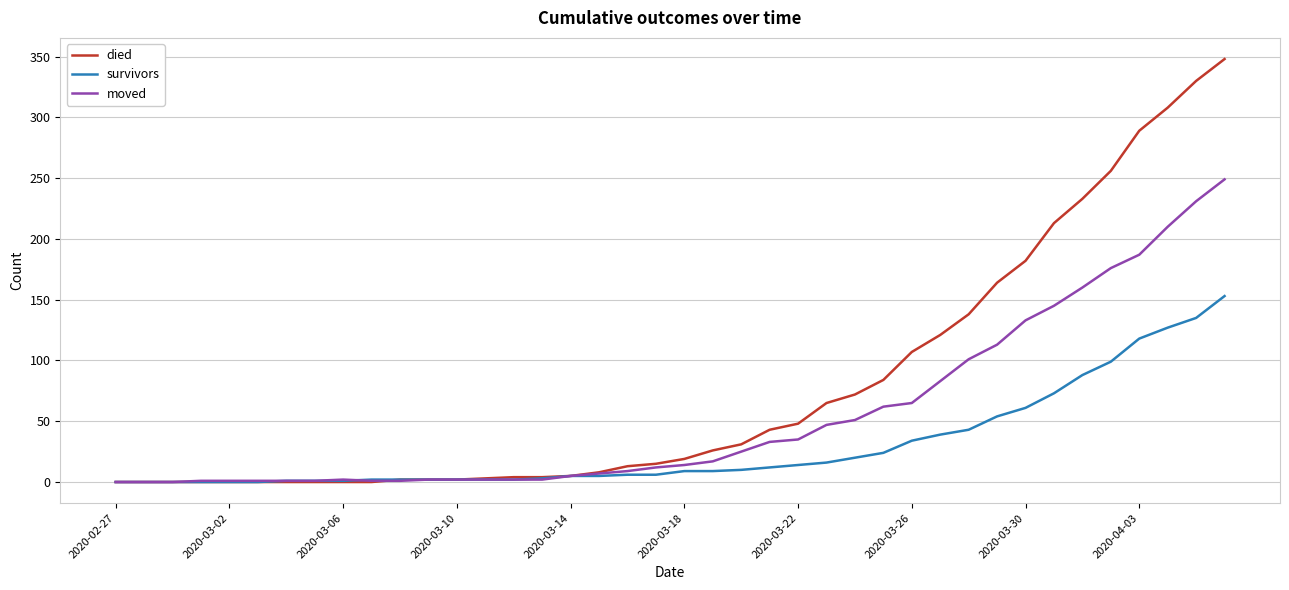

List the series in order of their peak value, lowest first.

survivors, moved, died